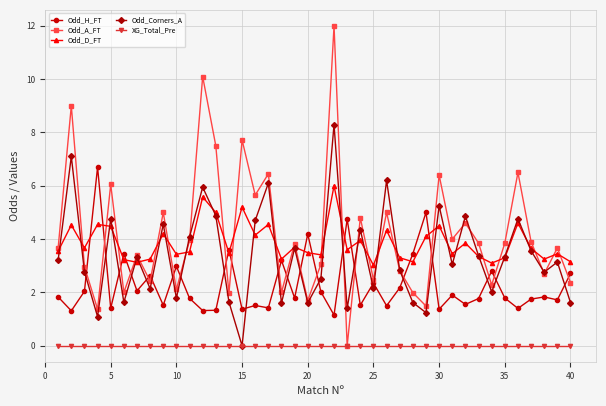

What is the highest value of the Odd_H_FT series?

6.7